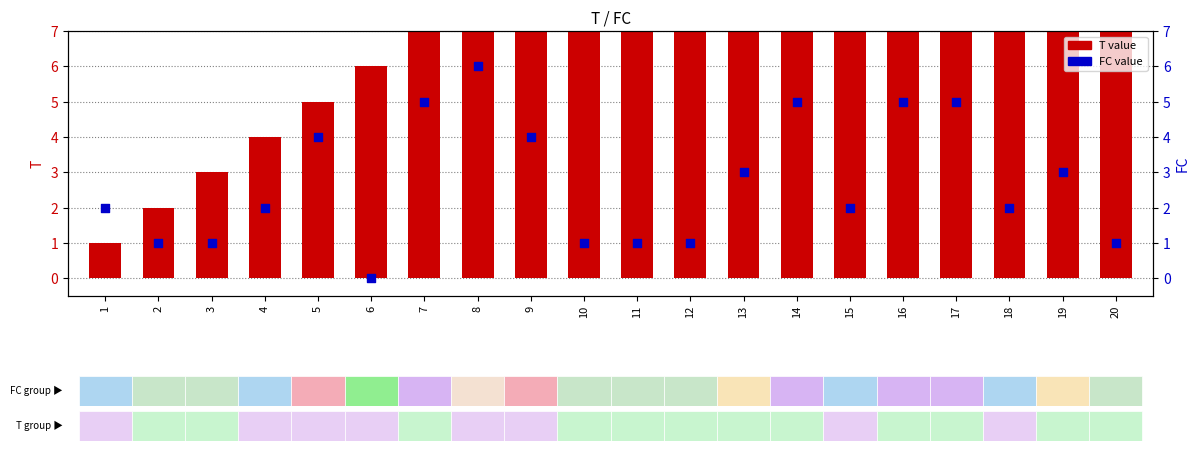

What are all the series names shown in the legend?

T value, FC value